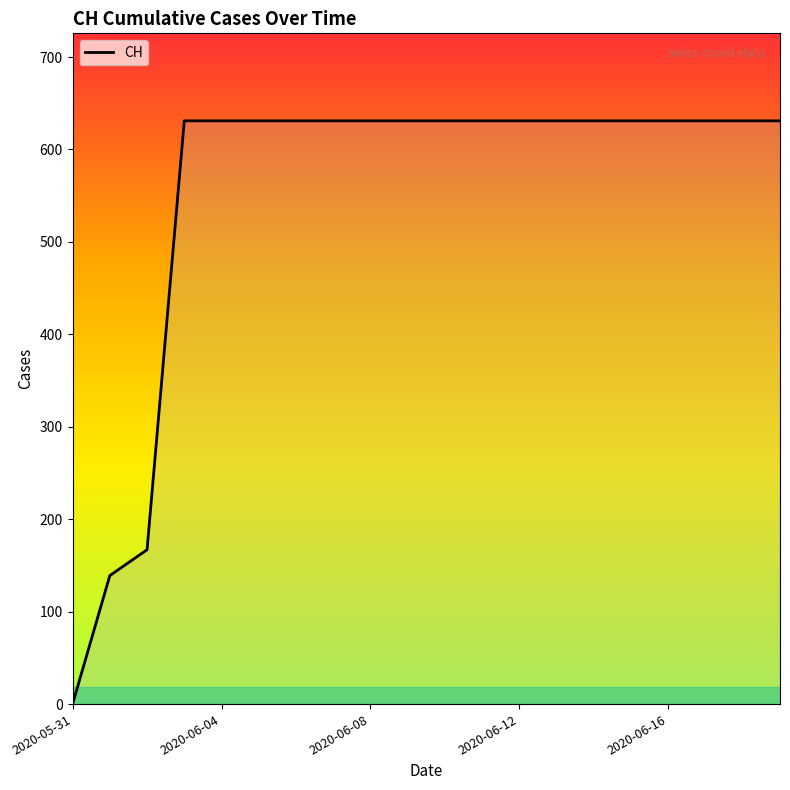

What is the maximum value shown in the chart?

631